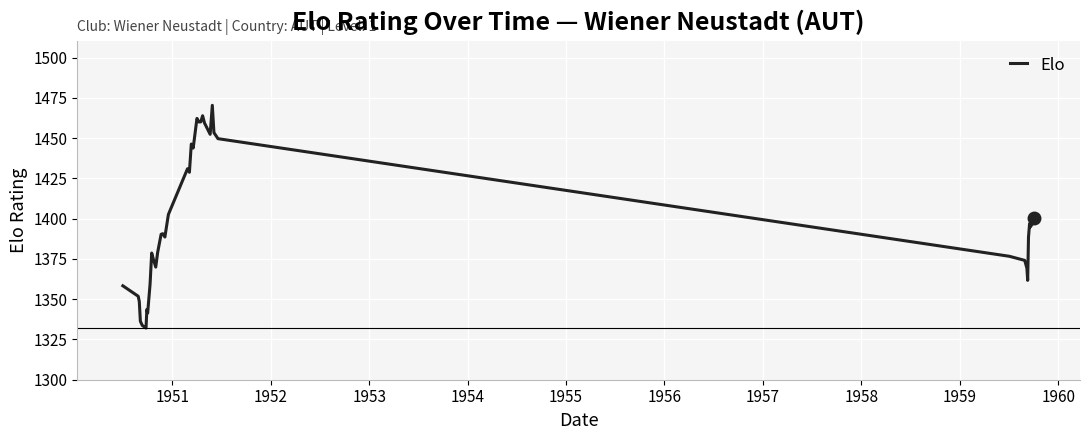

What is the sum of all values?

55971.4